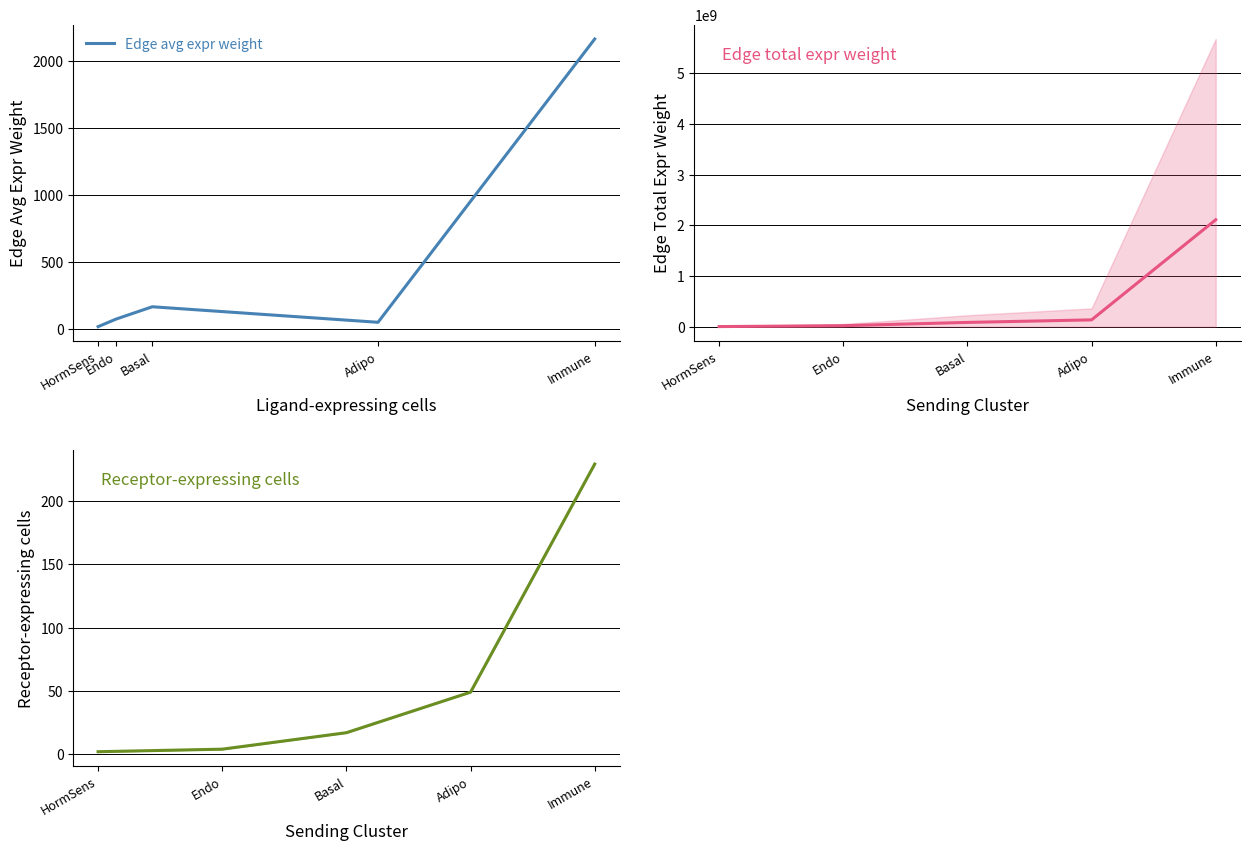

What value does the Receptor-expressing cells series have at Immune?

229.0